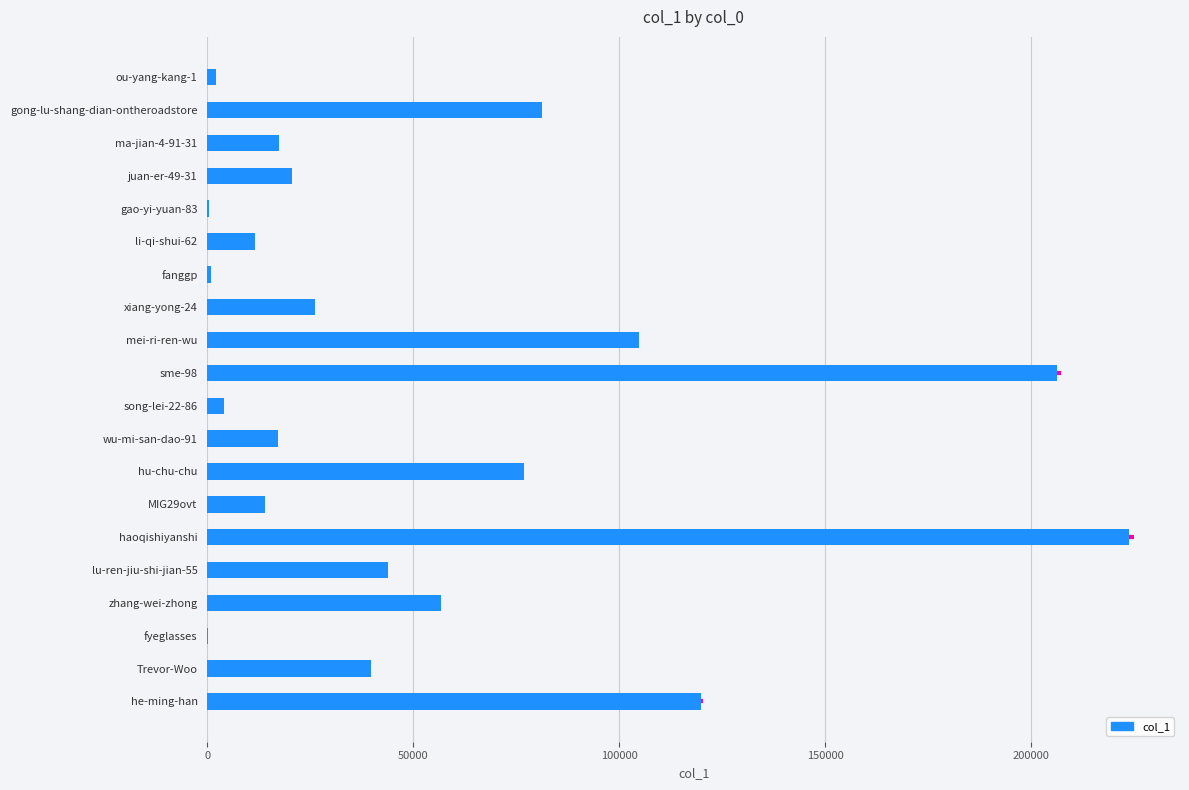

At which category does the chart reach its peak across all series?

haoqishiyanshi